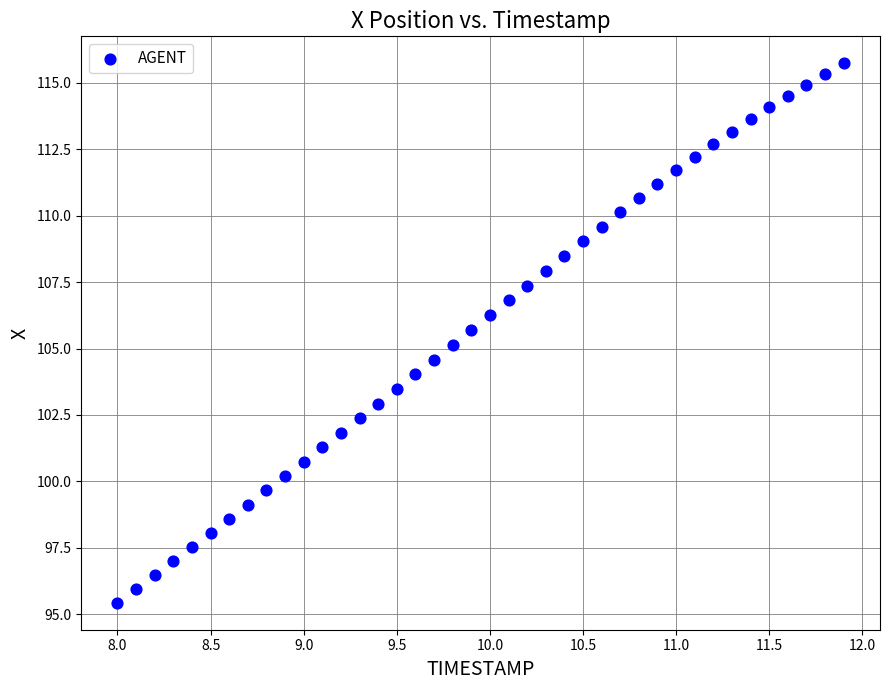

What is the range of X values (max minus min)?

3.9